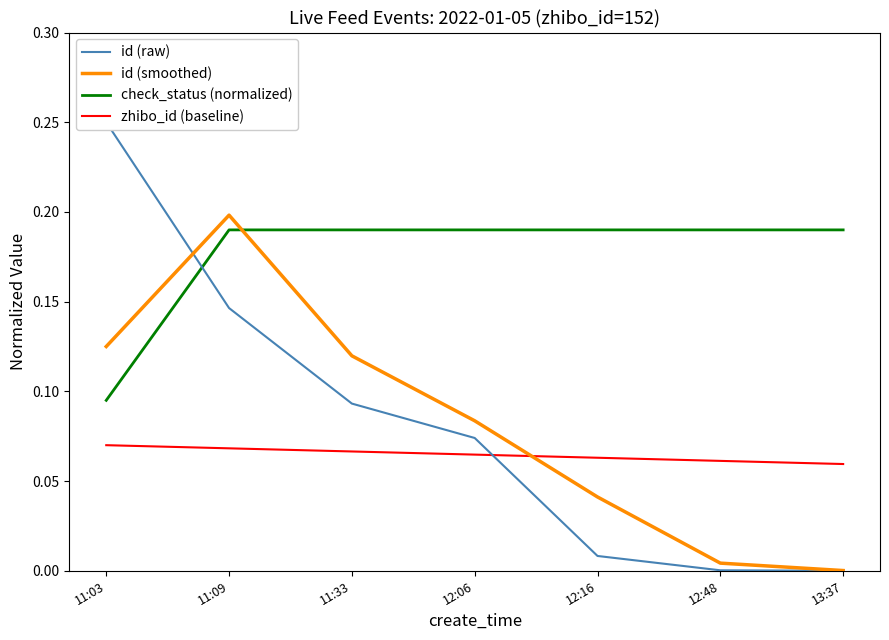

Reading left to right, what are all the values shown in this chart?

id (raw): 11:03=0.2	11:09=0.1	11:33=0.1	12:06=0.1	12:16=0.0	12:48=0.0	13:37=0.0
id (smoothed): 11:03=0.1	11:09=0.2	11:33=0.1	12:06=0.1	12:16=0.0	12:48=0.0	13:37=0.0
check_status (normalized): 11:03=0.1	11:09=0.2	11:33=0.2	12:06=0.2	12:16=0.2	12:48=0.2	13:37=0.2
zhibo_id (baseline): 11:03=0.1	11:09=0.1	11:33=0.1	12:06=0.1	12:16=0.1	12:48=0.1	13:37=0.1